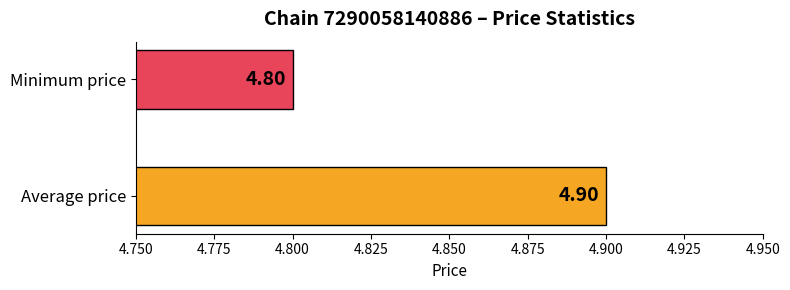

What is the sum of all values?

9.7